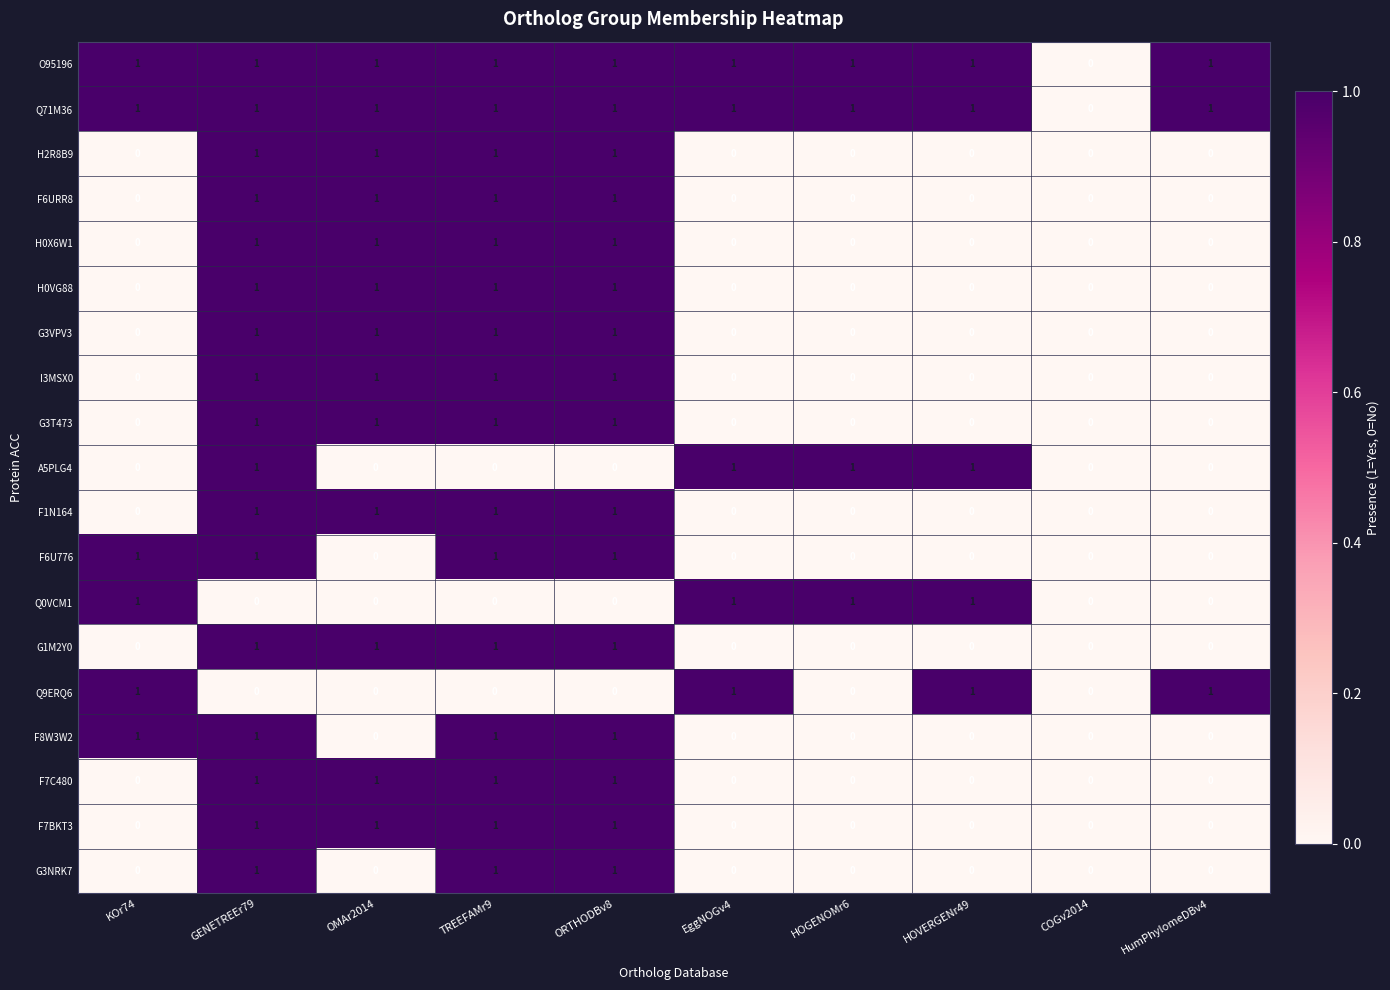

What is the sum of all Q9ERQ6 values?

4